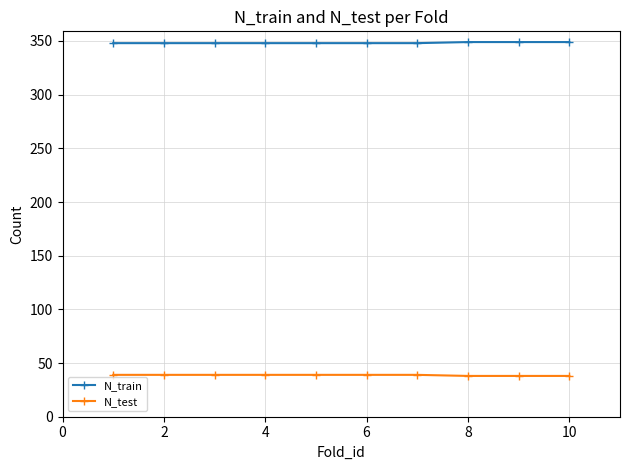

How many series are shown in this chart?

2